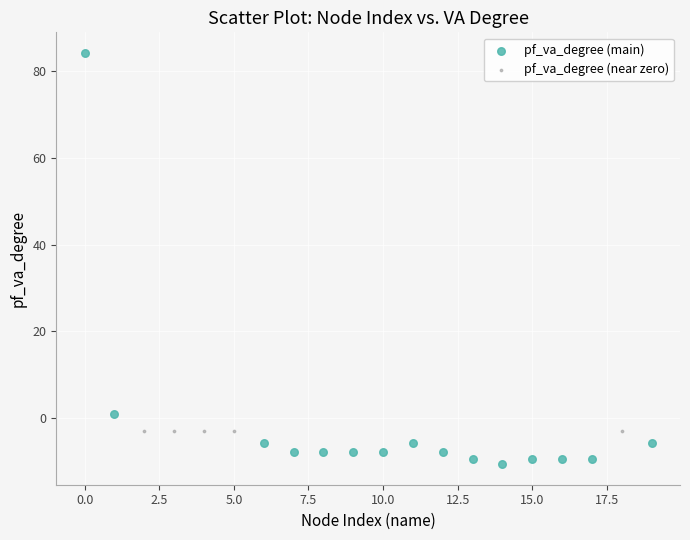

Which series contains the lowest Y value?

pf_va_degree (main)